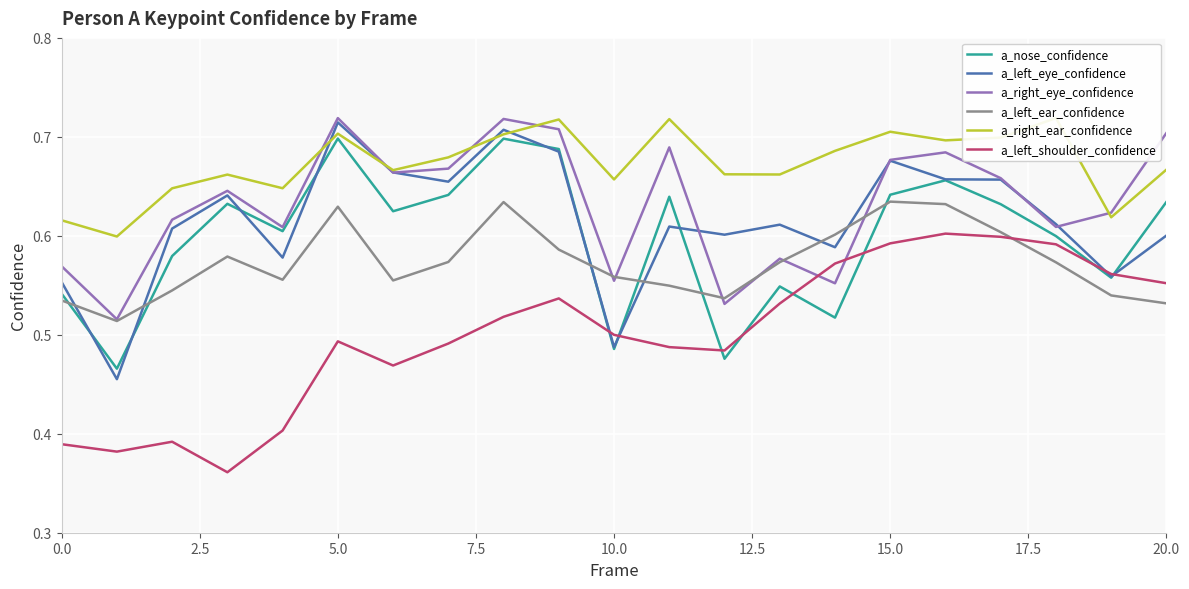

What is the value of the a_right_ear_confidence point at the 16th from the left?

0.7